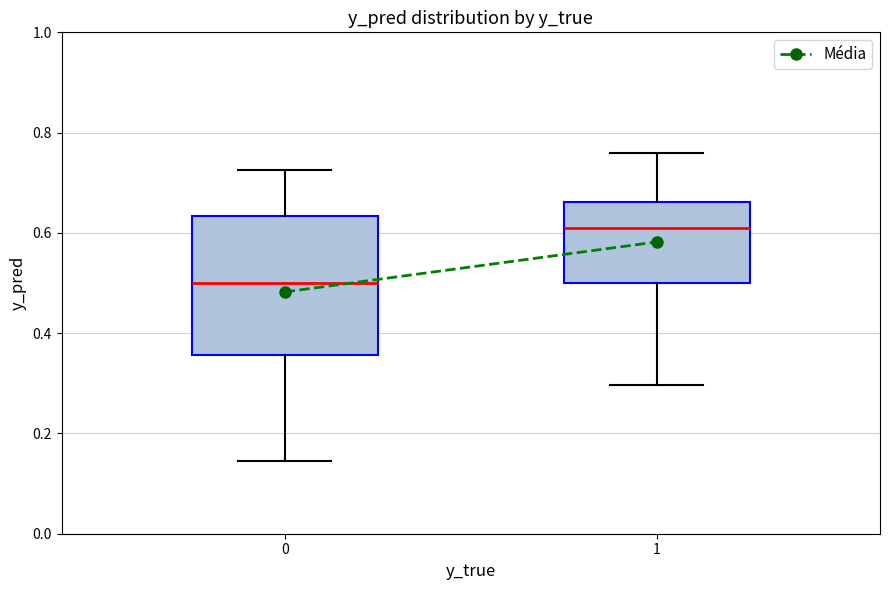

Which box's median line is the highest?

1